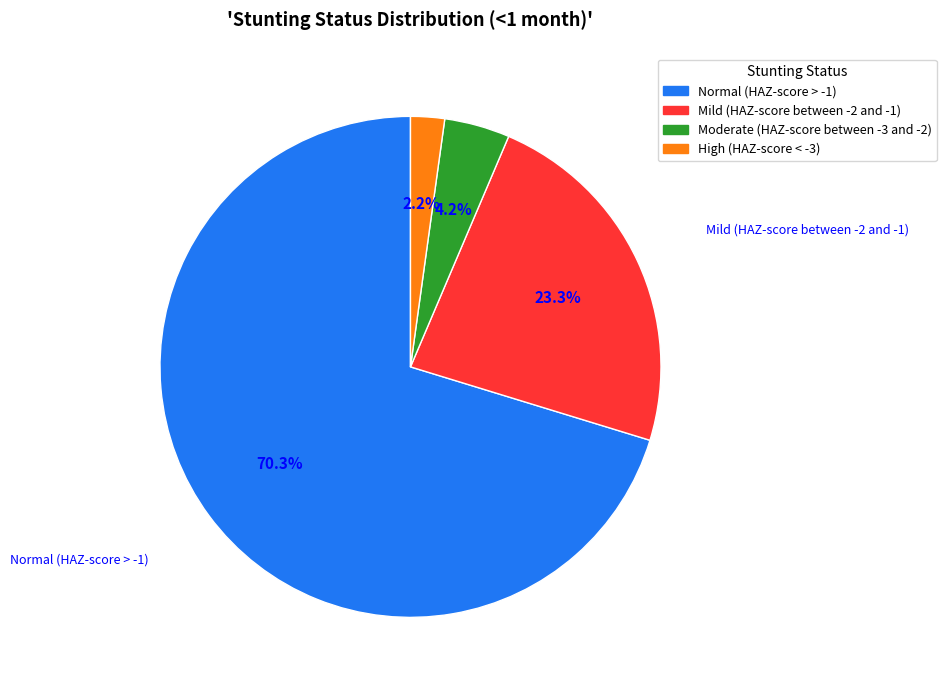

Rank the categories by value from lowest to highest.

High (HAZ-score < -3), Moderate (HAZ-score between -3 and -2), Mild (HAZ-score between -2 and -1), Normal (HAZ-score > -1)